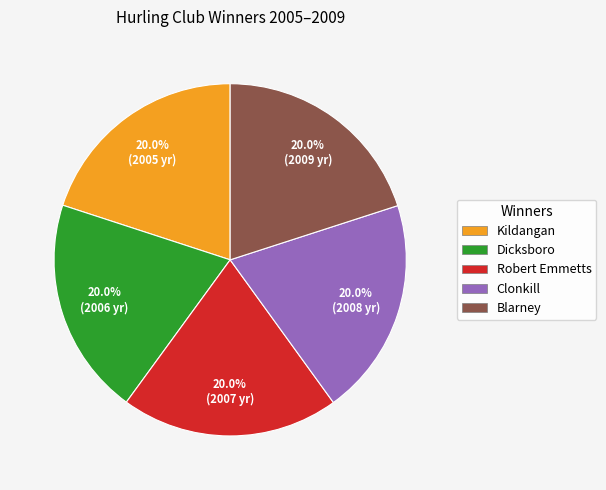

True or false: Blarney accounts for 31% of the total.

False